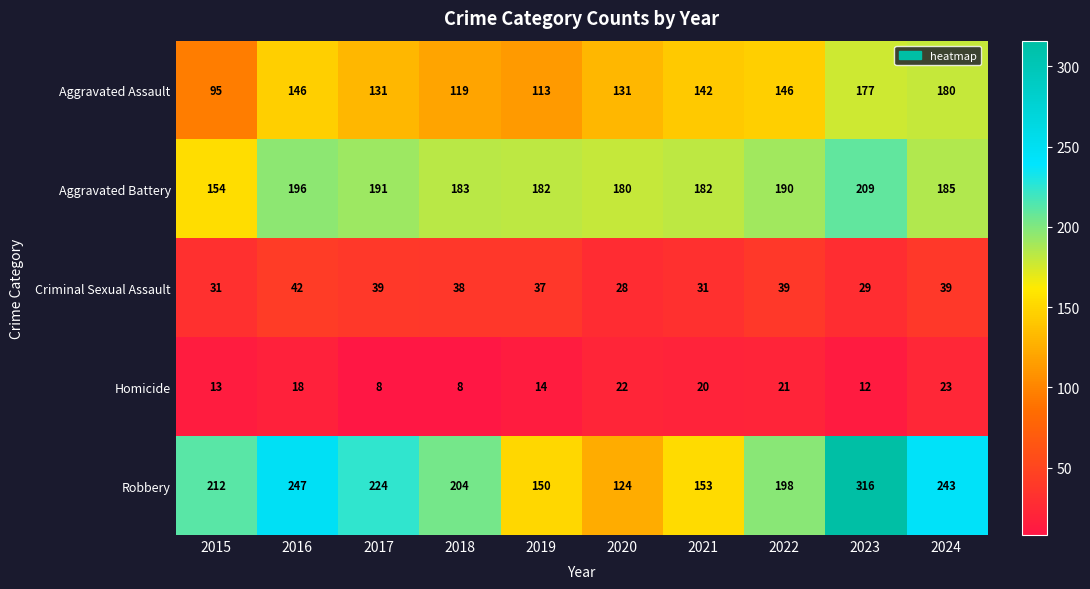

What value does the Aggravated Assault series have at 2023?

177